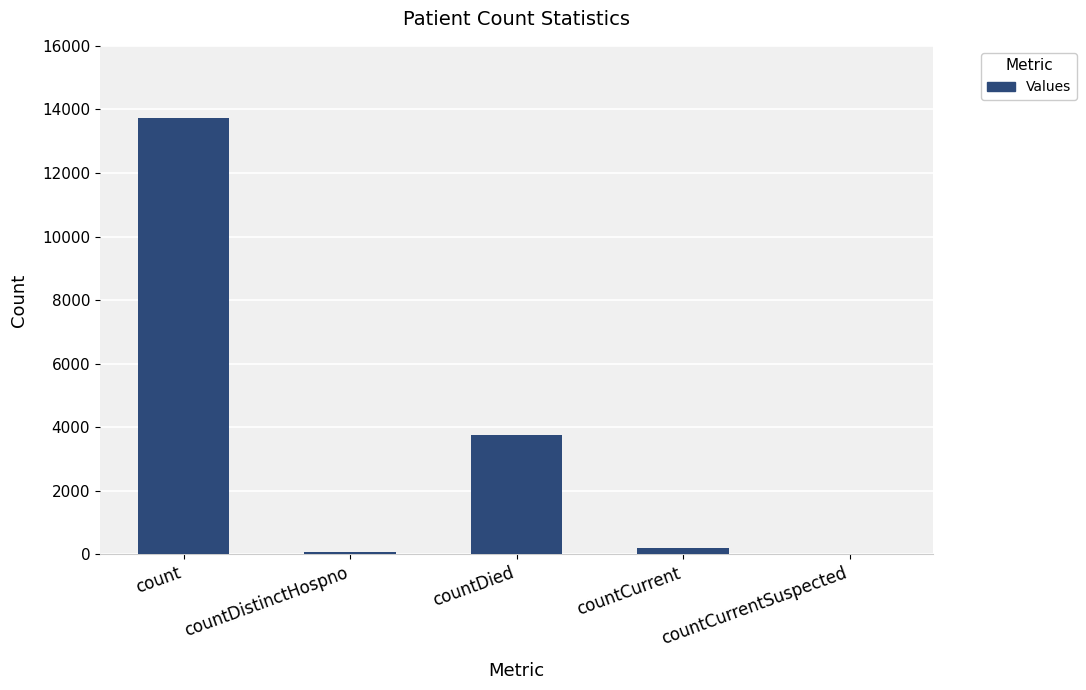

Count the number of categories in the chart.

5